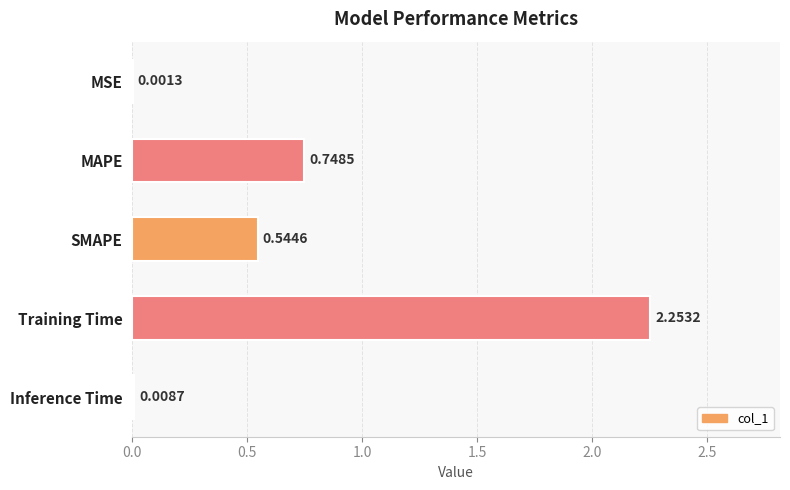

Between MSE and MAPE, which is larger?

MAPE